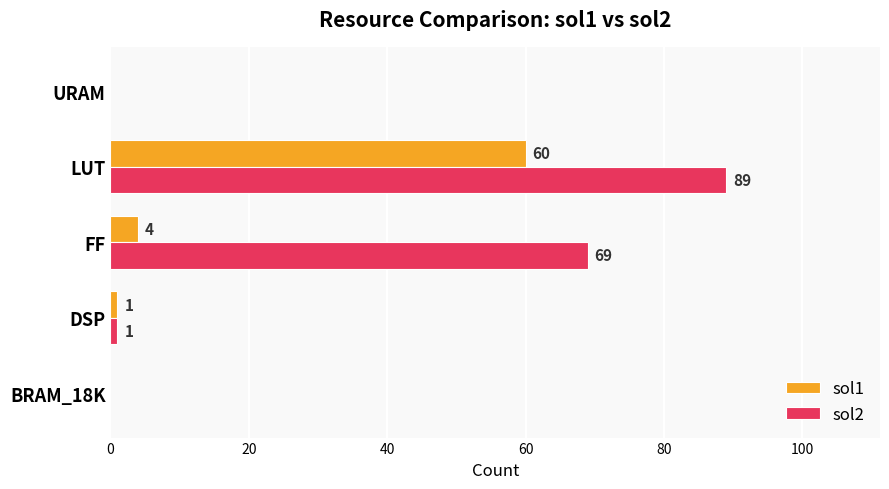

At which category is the sum across all series the highest?

LUT